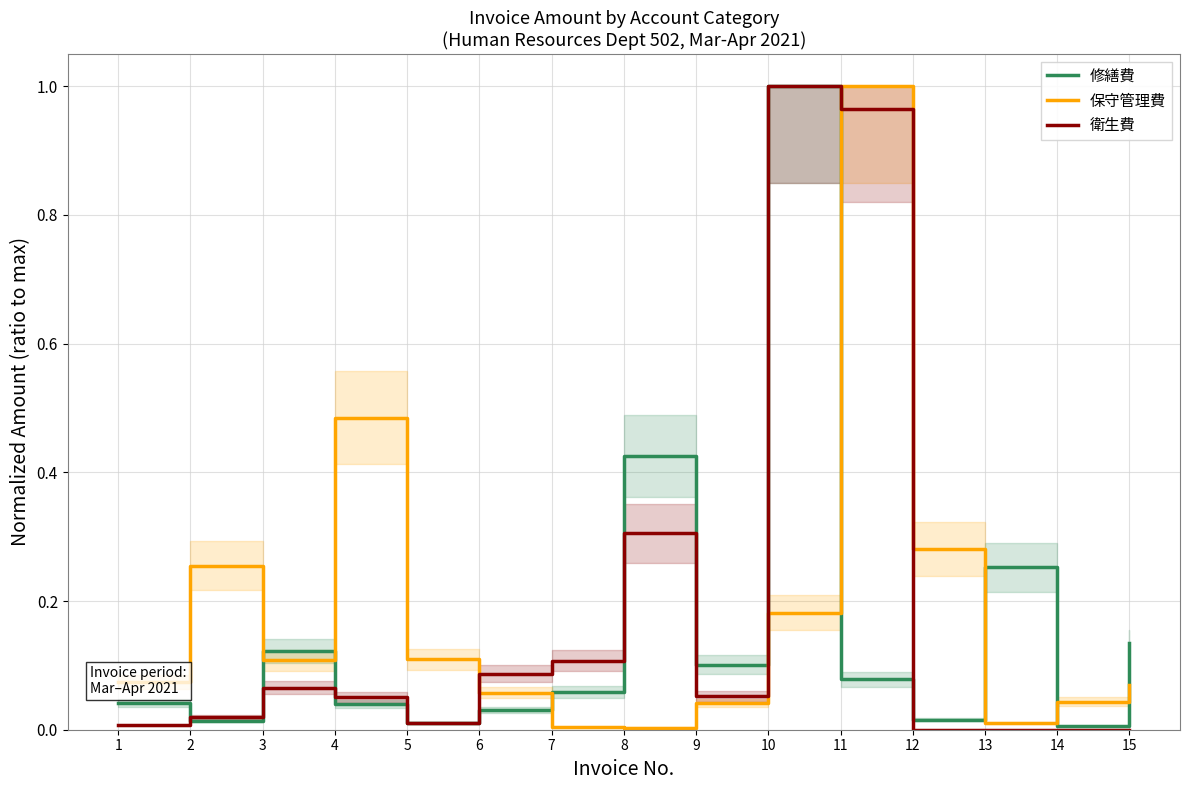

Which has a higher value, 10 or 3?

10